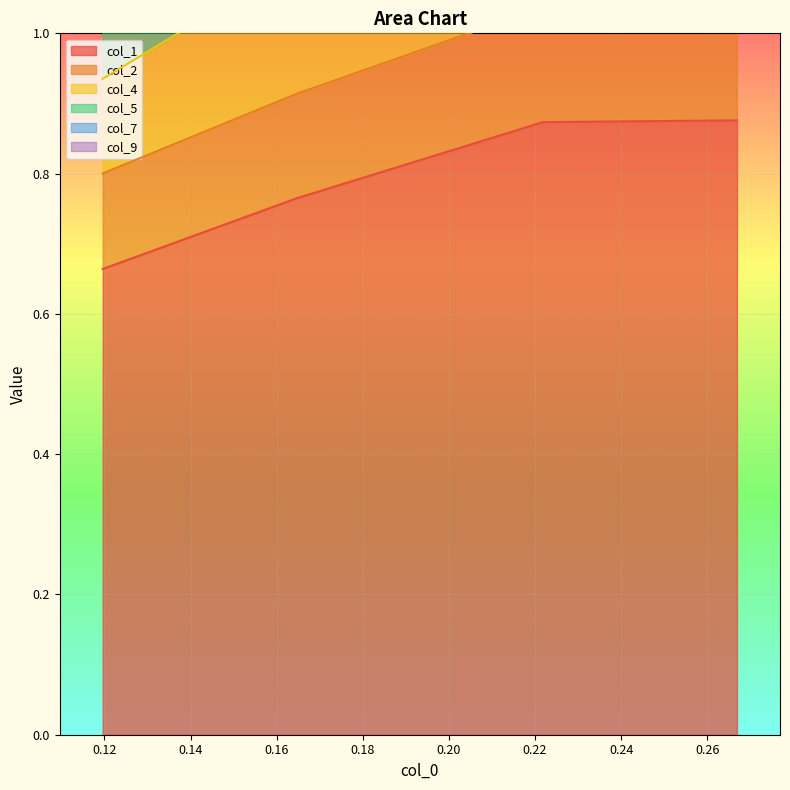

Count the col_1 values in the range 0 to 1.

4